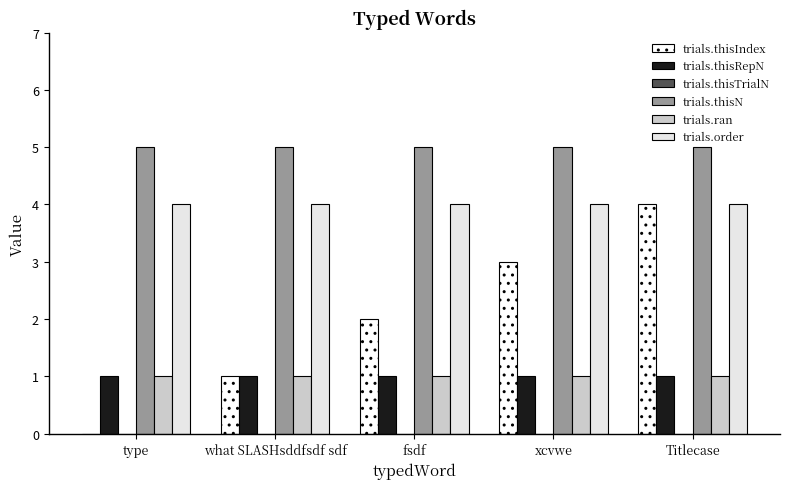

Which series has the widest spread of values?

trials.thisIndex